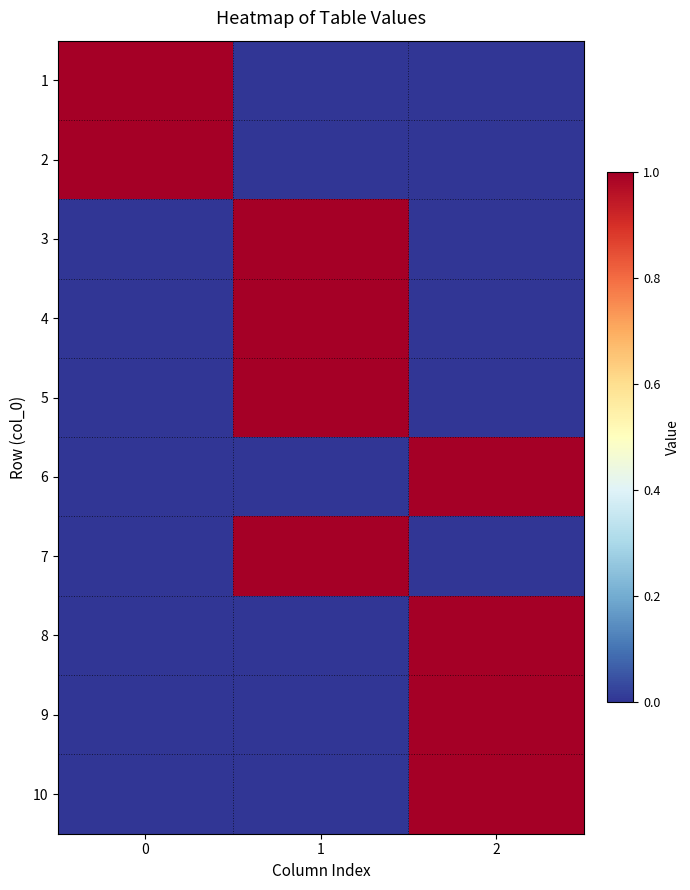

At 2, list the series in order from smallest to largest.

1, 2, 3, 4, 5, 7, 6, 8, 9, 10